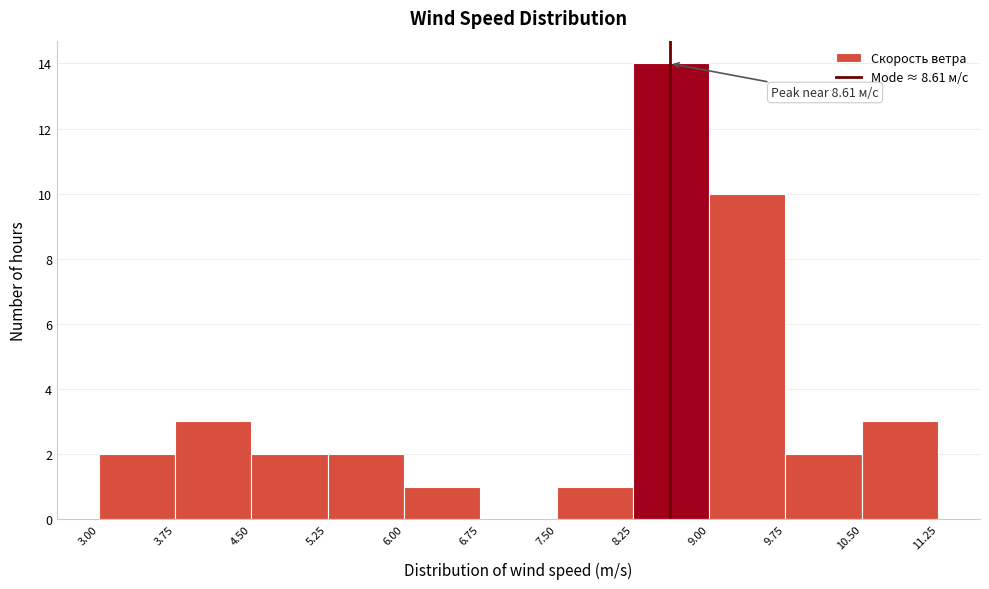

Over which range of the x-axis is the bar tallest?

8.25 to 9.00